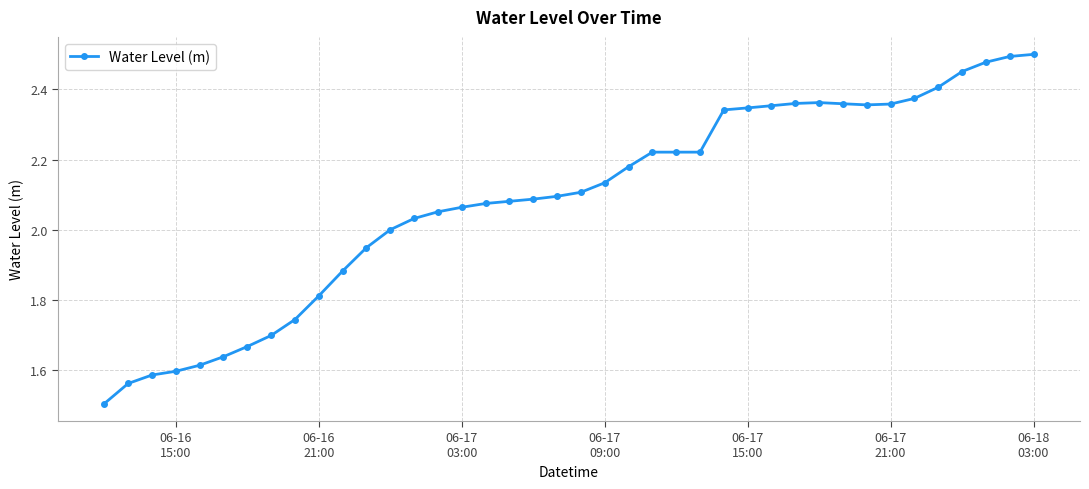

How many distinct data groups are displayed?

1